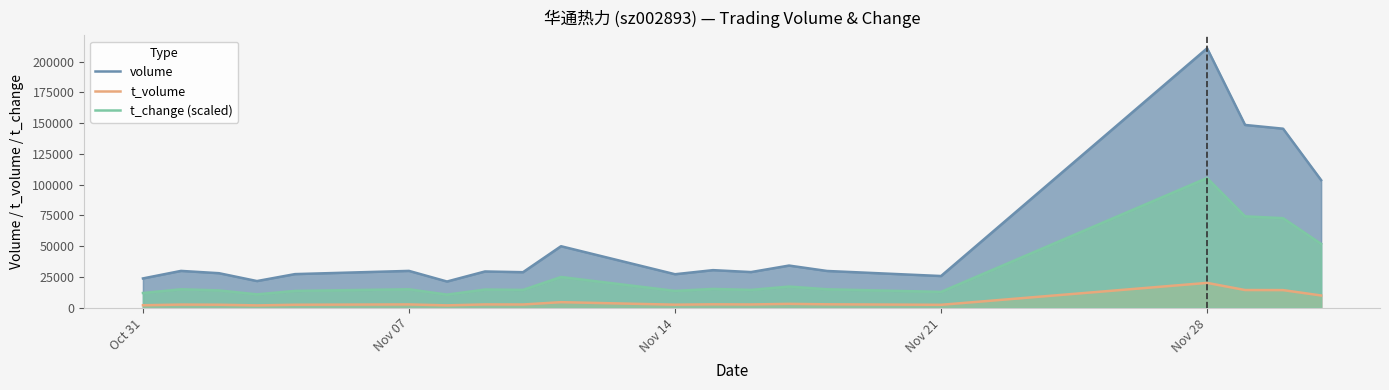

At which category is the sum across all series the highest?

Nov 28